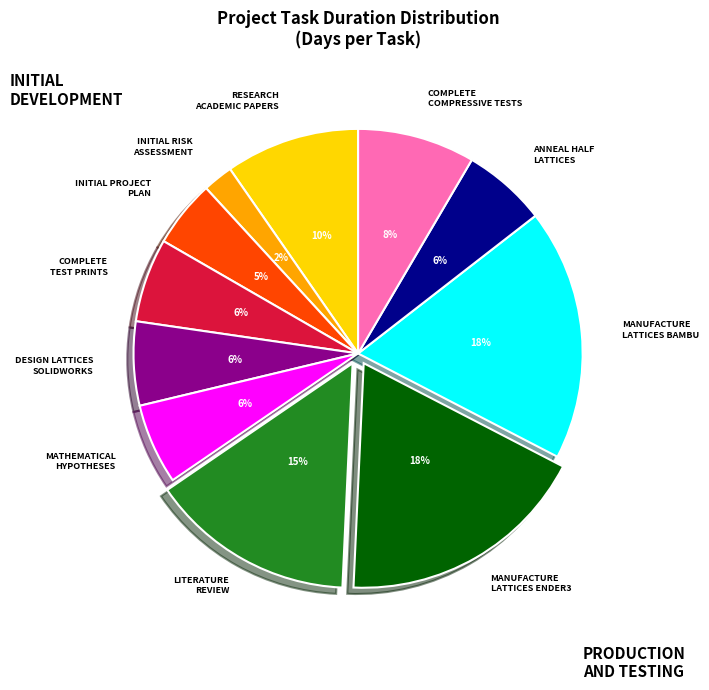

To the nearest percent, what is the difference between the largest and smallest slice percentages?

16%